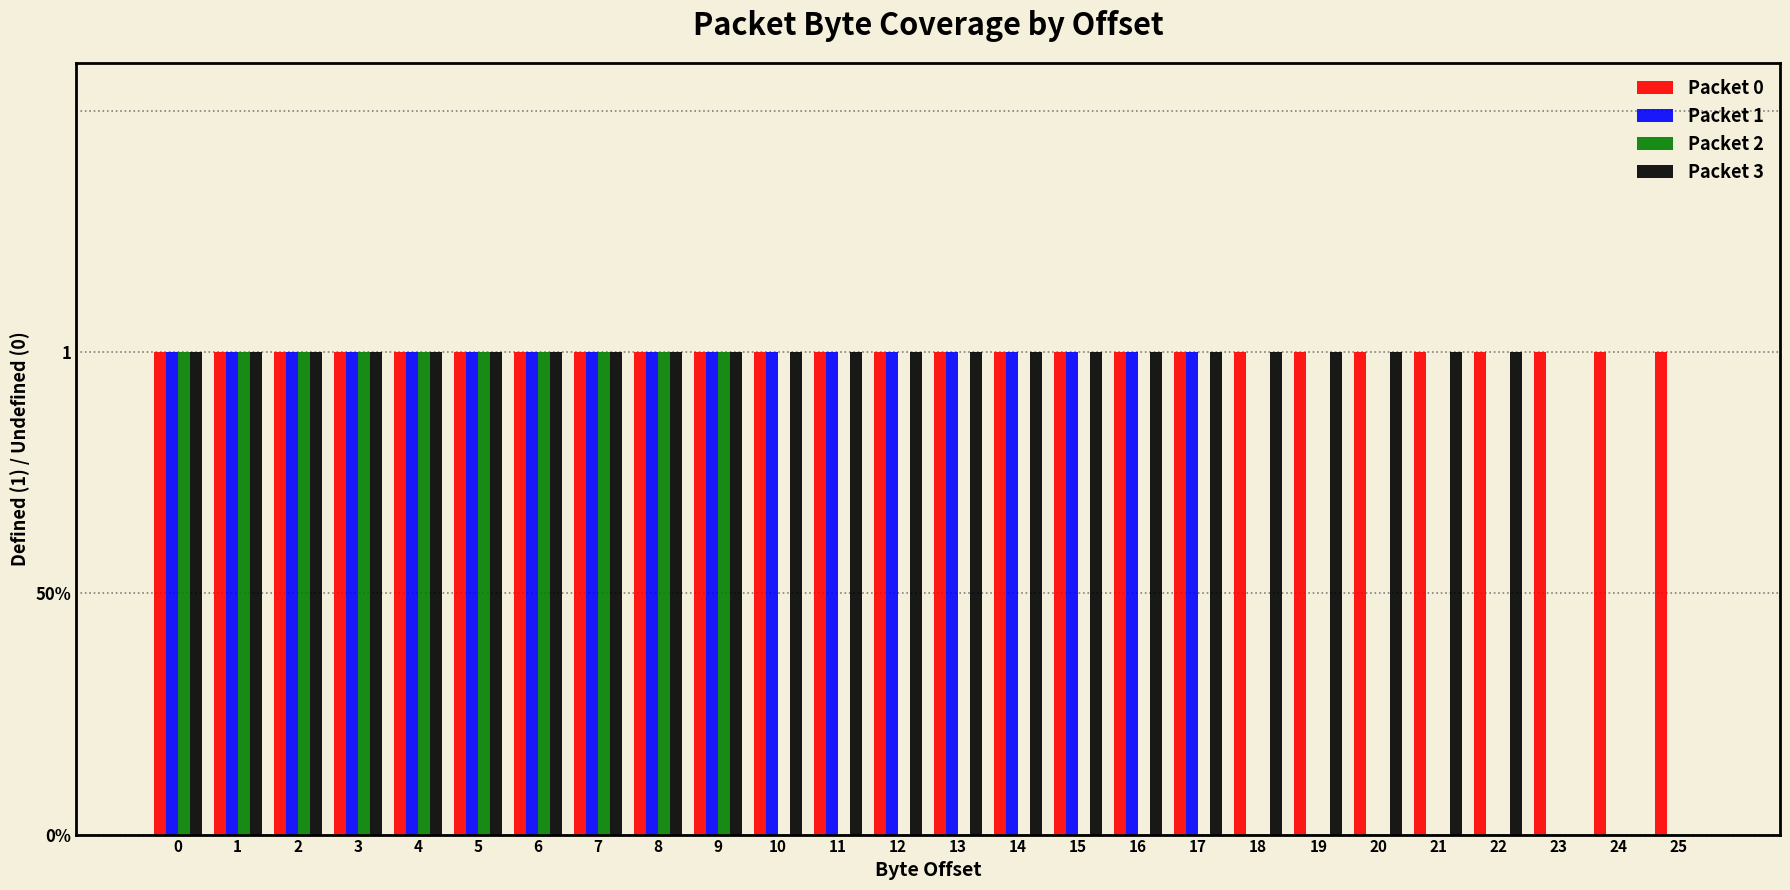

Is it true that Packet 3 equals 1 at 21?

True